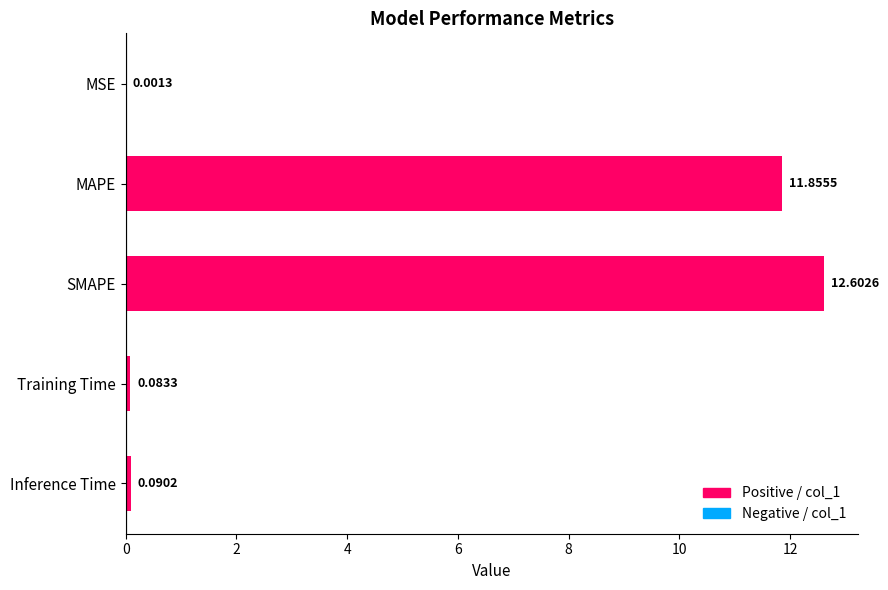

Which label corresponds to the largest value in the chart?

SMAPE